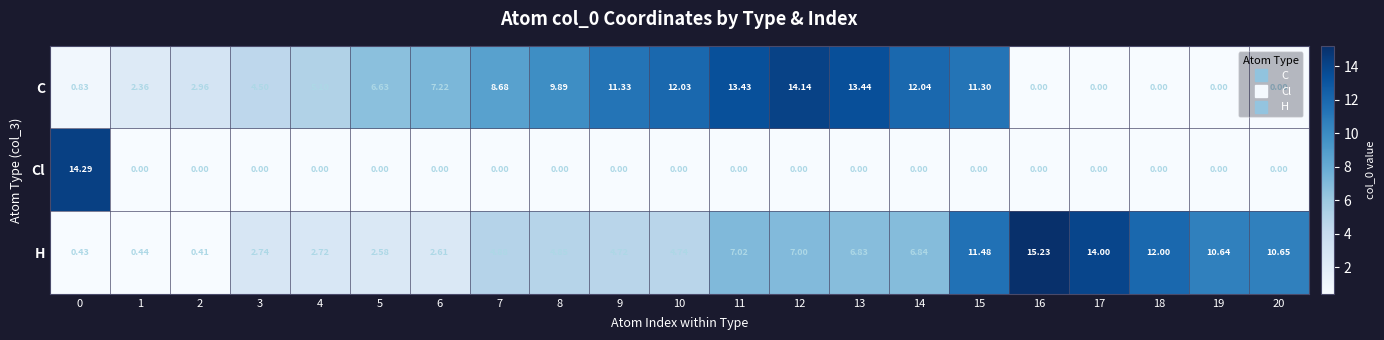

Is the value of C at 16 greater than the value of H at 8?

No